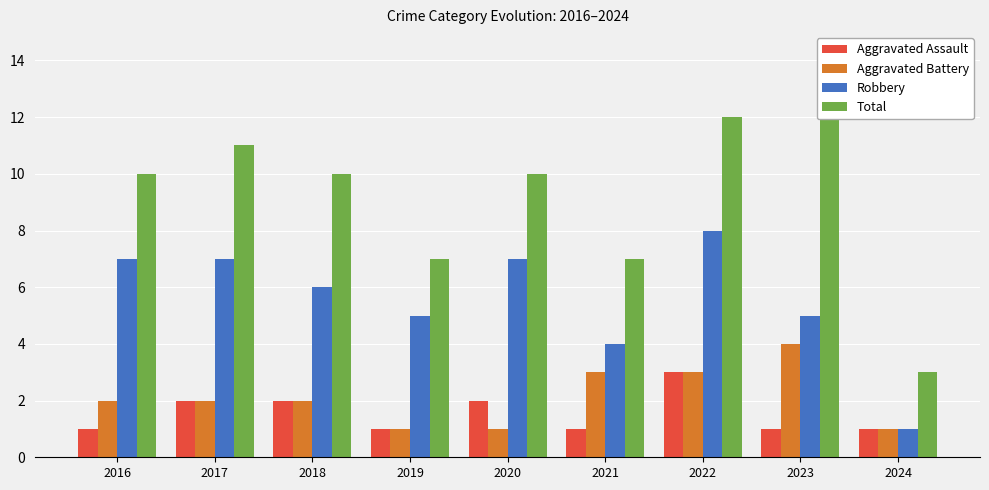

The value of Robbery at 2020 is 13. True or false?

False